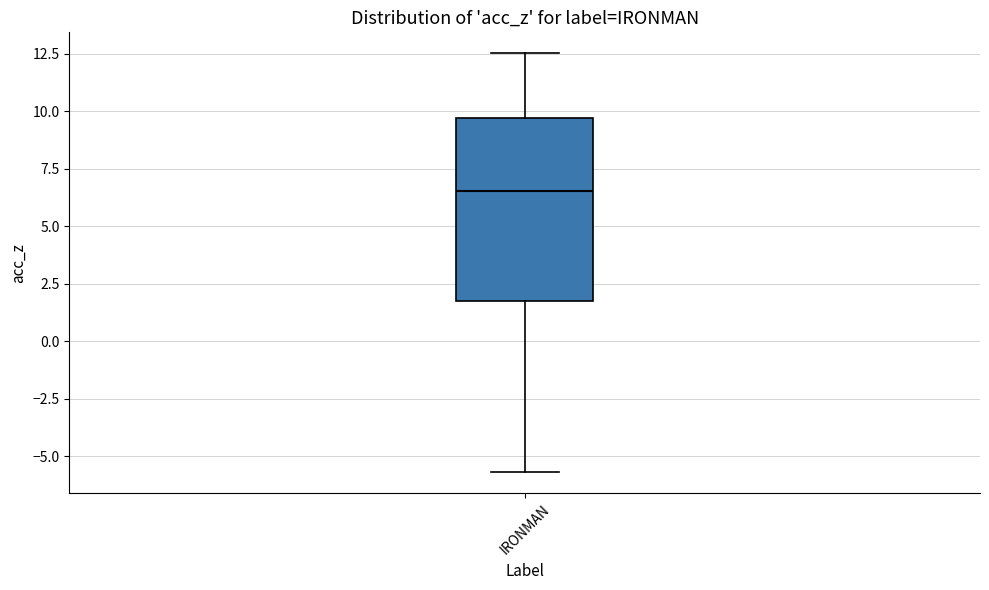

Where does the lower whisker of the box for IRONMAN end on the y-axis? The values are not printed on the chart, so give them approximately, as read against the axis.

-5.5